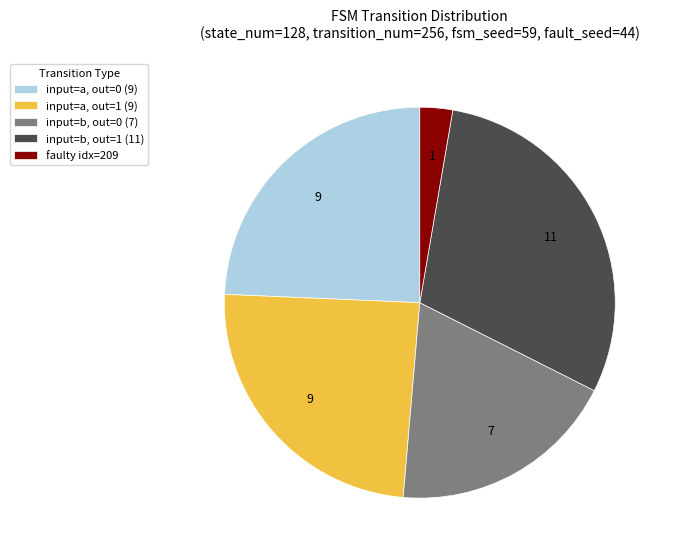

Which category has the smallest portion of the pie?

faulty idx=209